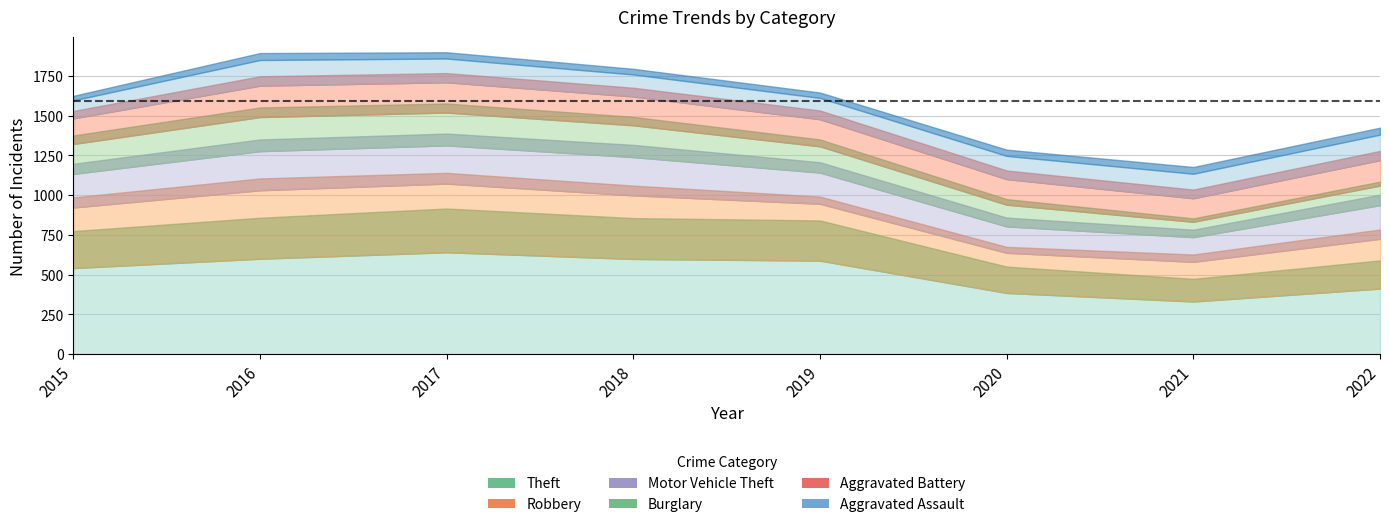

Reading left to right, what are all the values shown in this chart?

Theft: 2015=774	2016=858	2017=916	2018=856	2019=841	2020=551	2021=474	2022=590
Robbery: 2015=212	2016=247	2017=224	2018=204	2019=150	2020=124	2021=153	2022=194
Motor Vehicle Theft: 2015=211	2016=245	2017=247	2018=256	2019=216	2020=184	2021=156	2022=219
Burglary: 2015=178	2016=201	2017=189	2018=176	2019=143	2020=116	2021=71	2022=82
Aggravated Battery: 2015=154	2016=196	2017=191	2018=183	2019=182	2020=180	2021=181	2022=193
Aggravated Assault: 2015=95	2016=146	2017=131	2018=119	2019=113	2020=131	2021=142	2022=146